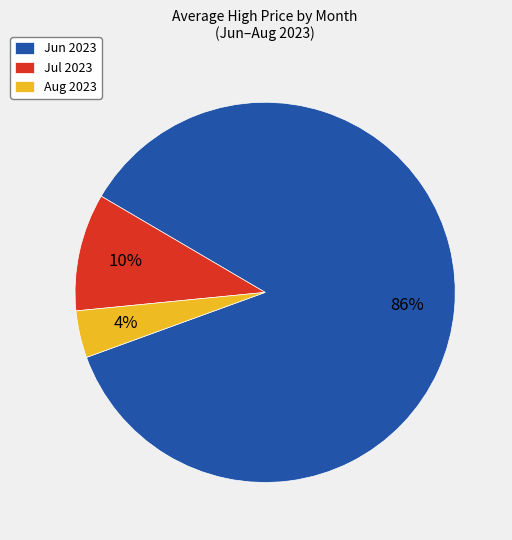

True or false: Jun 2023 accounts for 99% of the total.

False